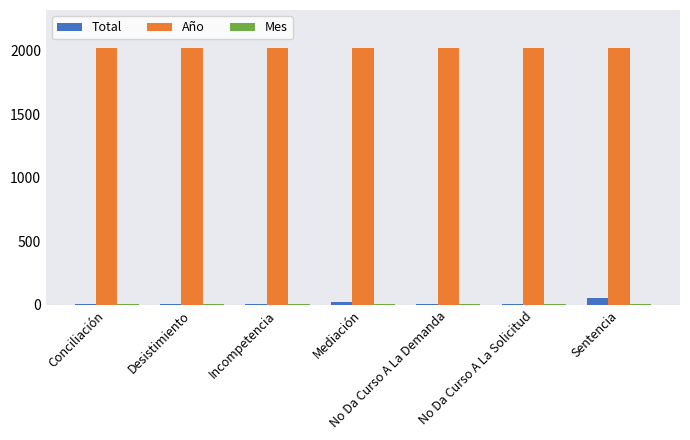

How many groups of bars are there?

7